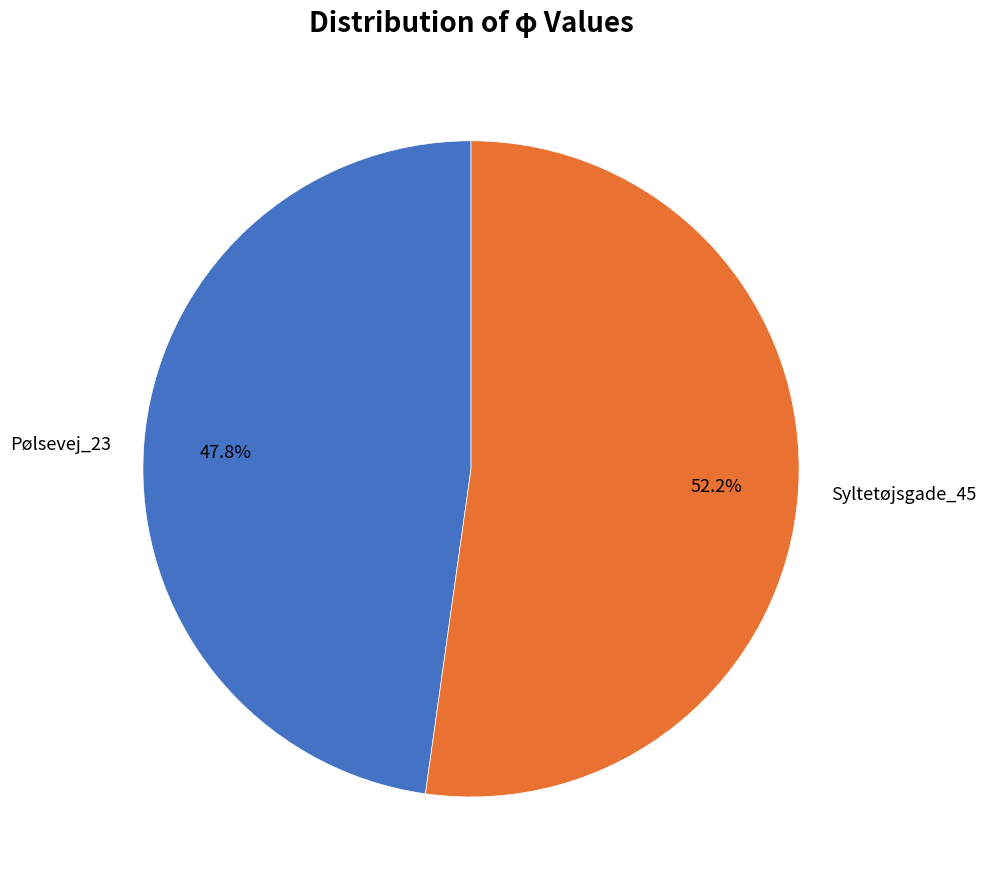

Which has a higher value, Syltetøjsgade_45 or Pølsevej_23?

Syltetøjsgade_45